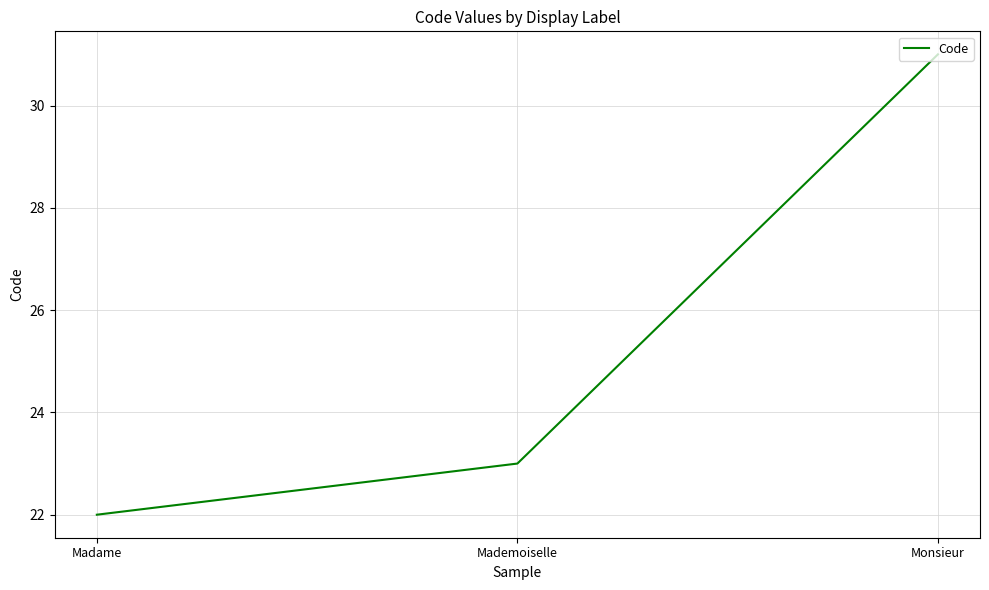

What is the average value?

25